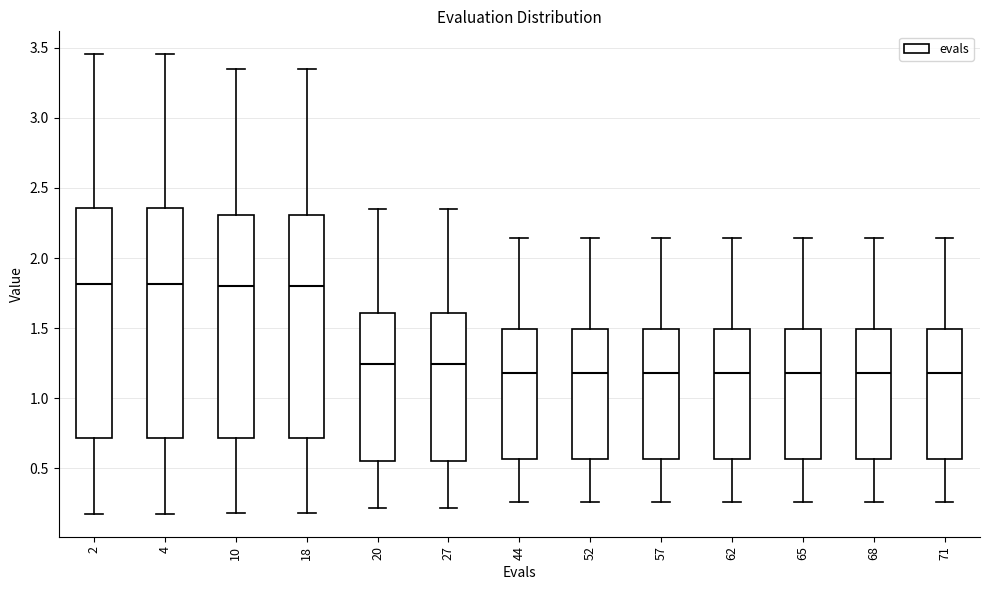

Where does the upper whisker of the box at x = 62 end on the y-axis? The values are not printed on the chart, so give them approximately, as read against the axis.

2.15